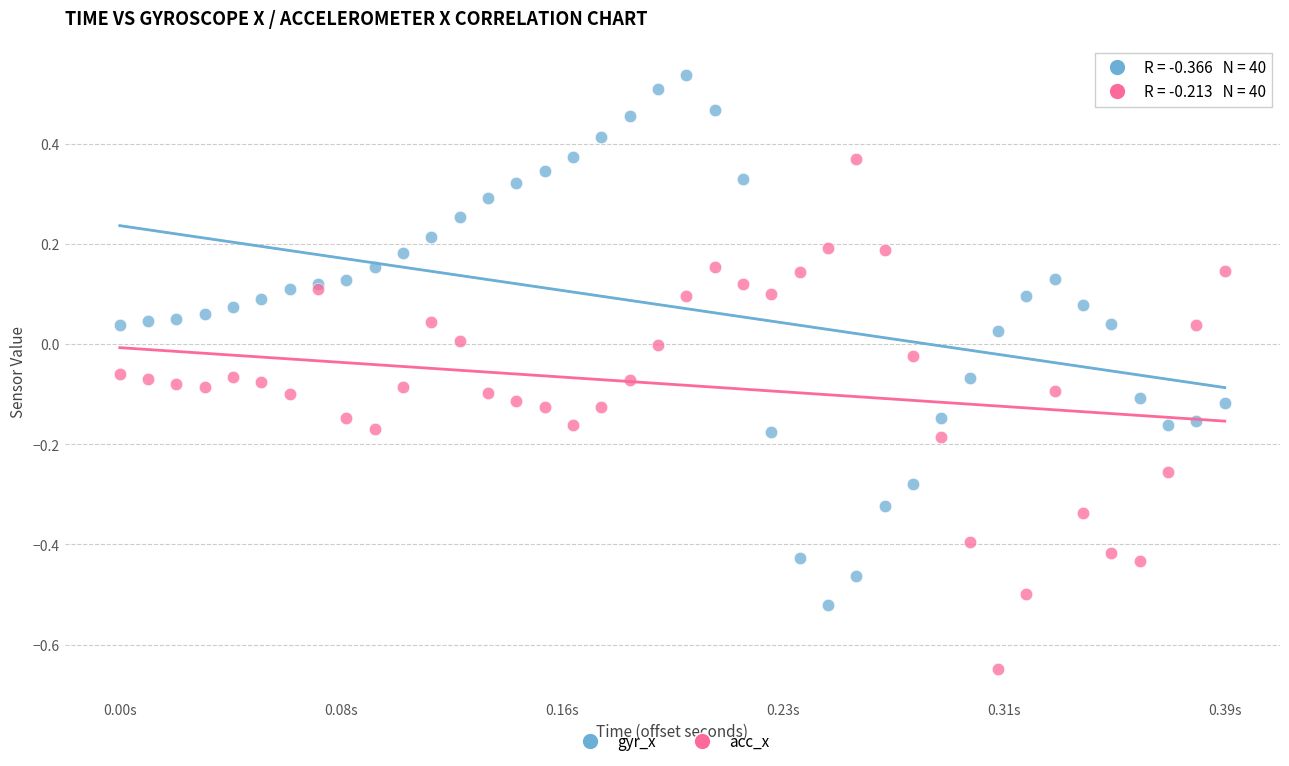

Which series contains the highest Y value?

gyr_x